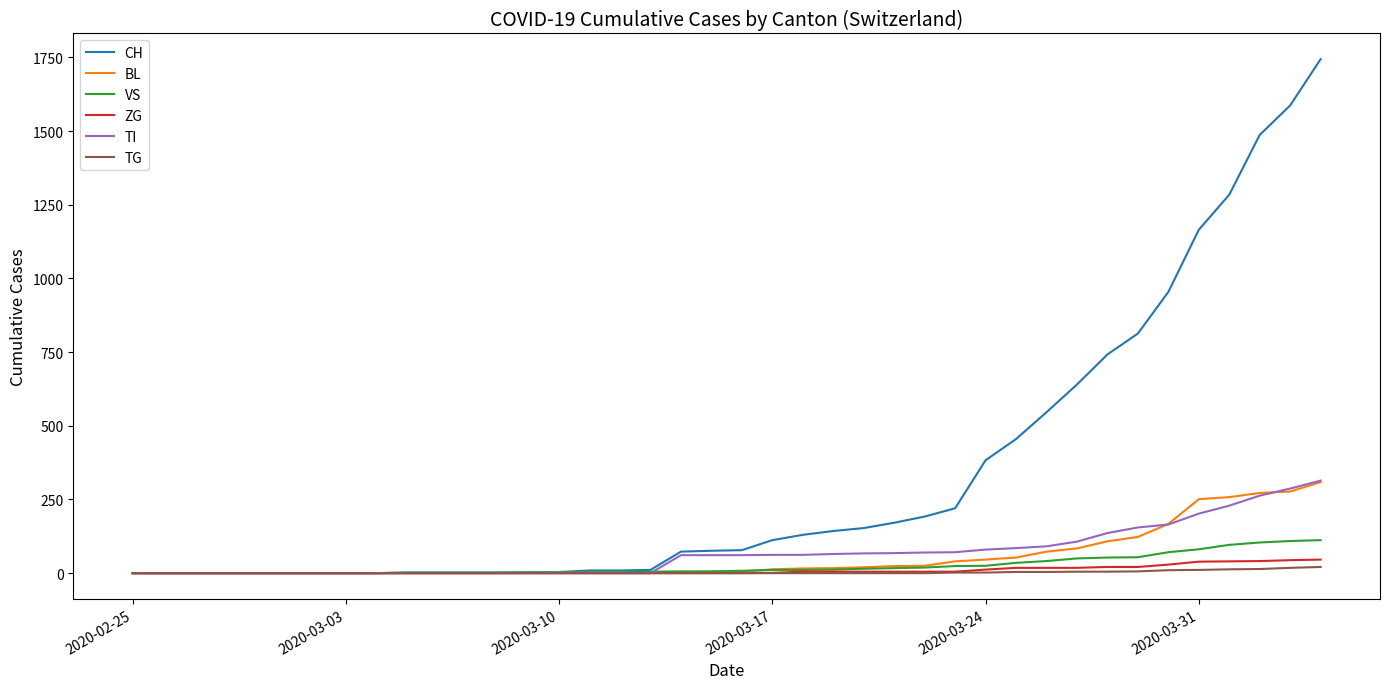

Which series has the widest spread of values?

CH